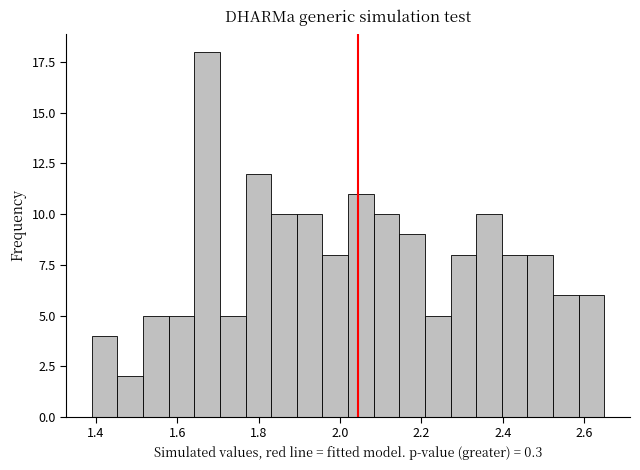

Read against the x-axis, roughly where is the centre of the tallest bar?

1.68